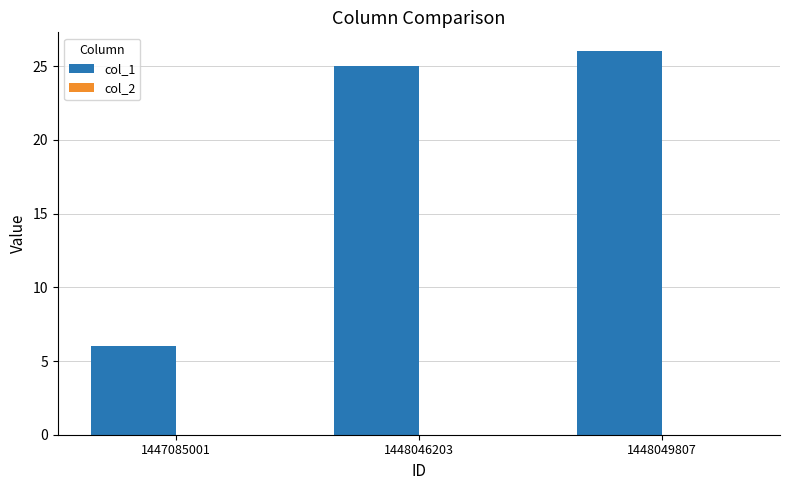

What is the approximate value at 1448049807?

26